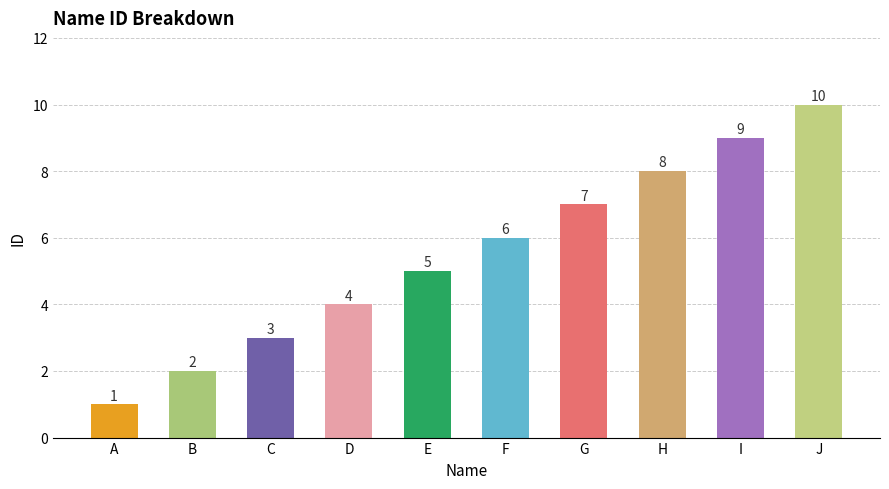

Reading left to right, list all the values displayed in this chart.

1	2	3	4	5	6	7	8	9	10